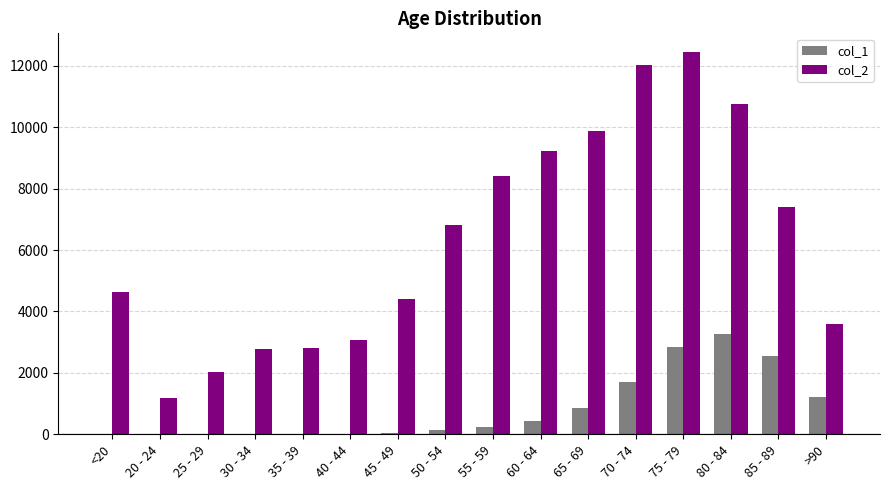

At which category is the sum across all series the highest?

75 - 79